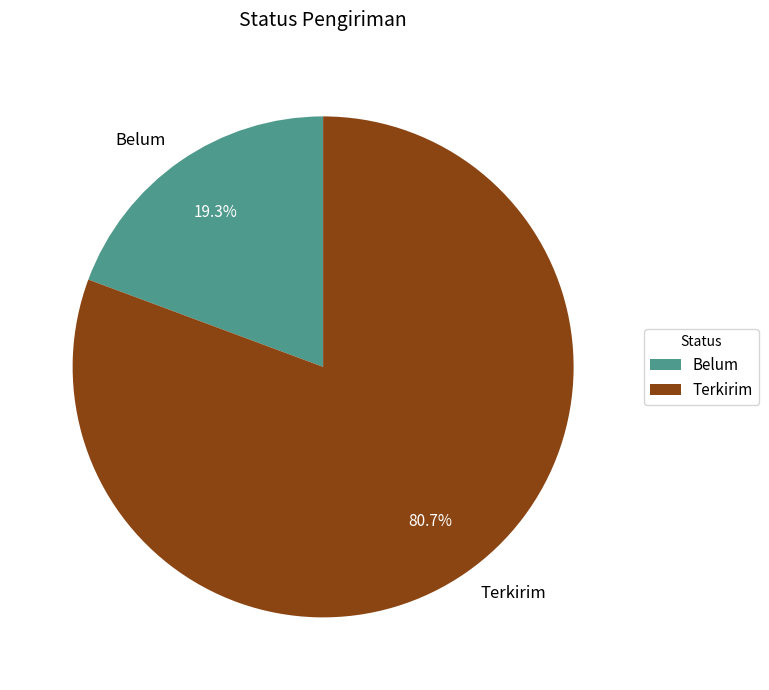

How many segments does this pie chart have?

2